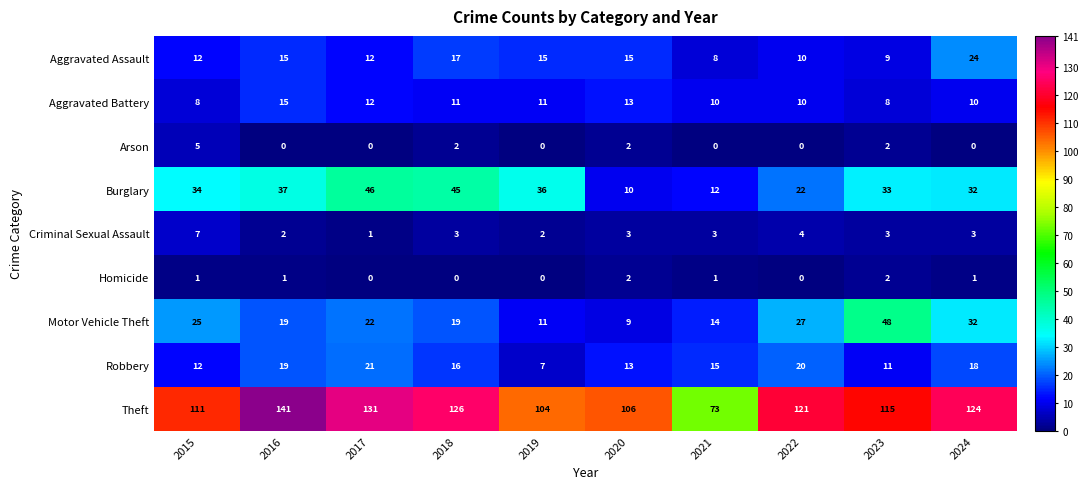

At which label does Aggravated Battery first exceed 11?

2016